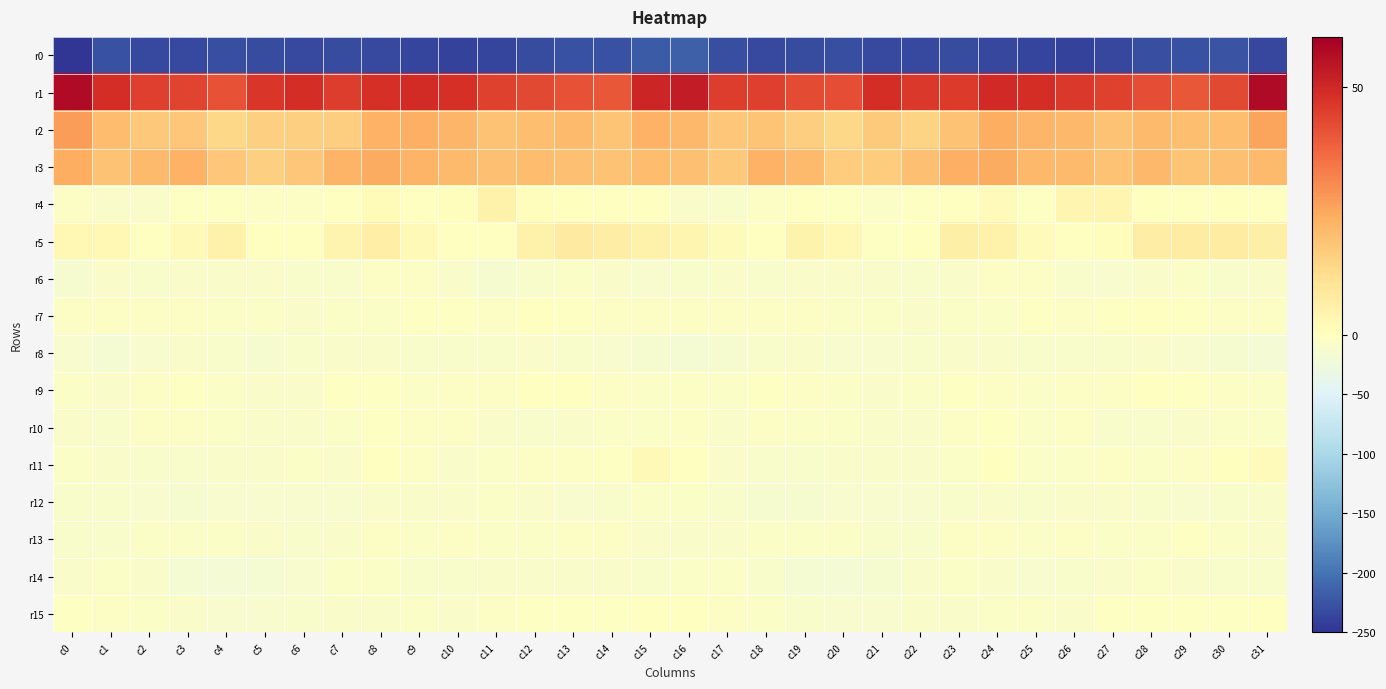

What is the total value across all series at c15?

-193.1